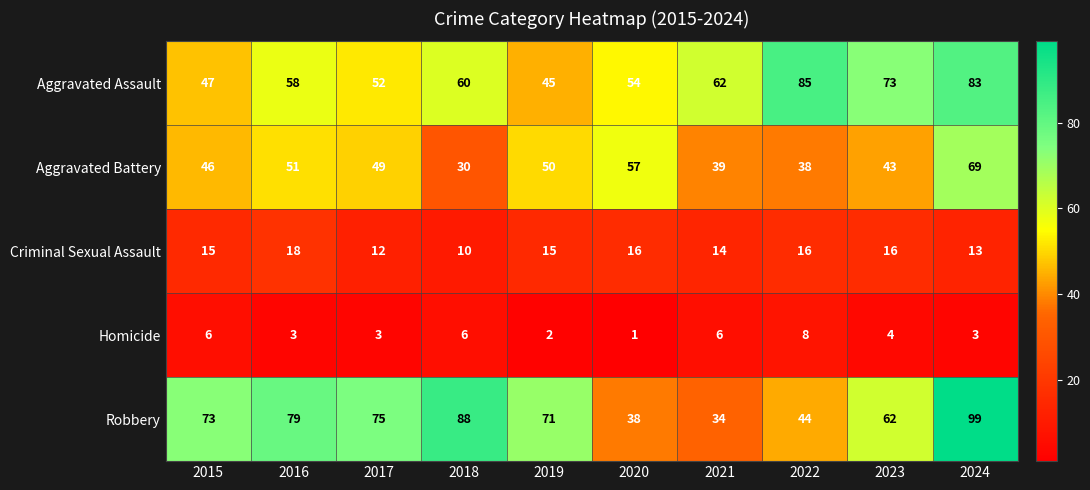

At which label does Robbery reach its minimum?

2021